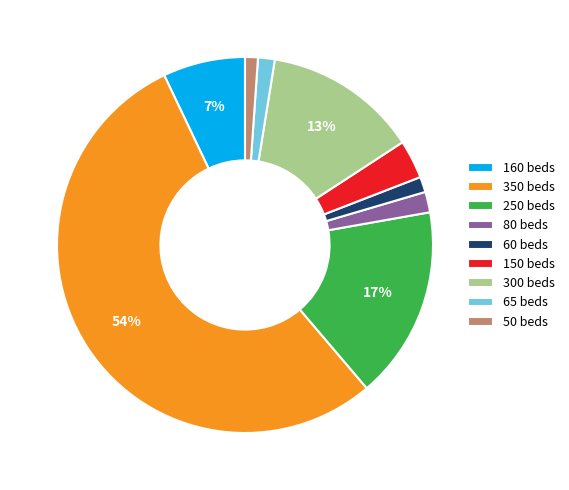

To the nearest percent, what is the difference between the 65 beds and 300 beds slice percentages?

12%